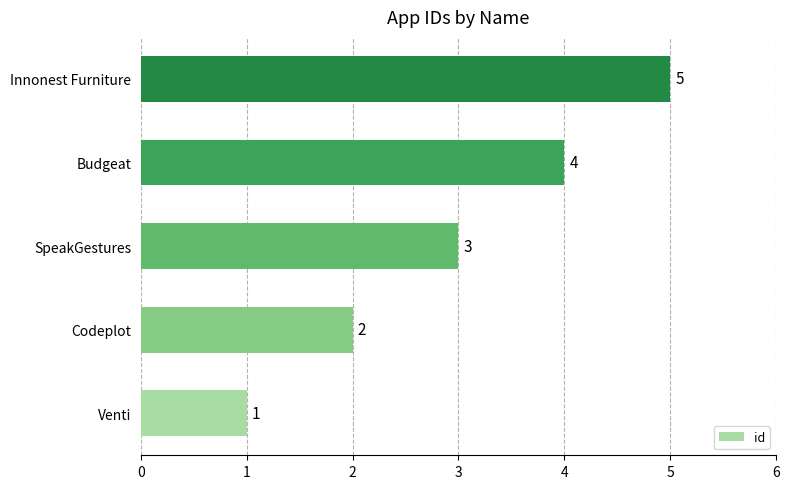

How many values are between 2 and 4?

3